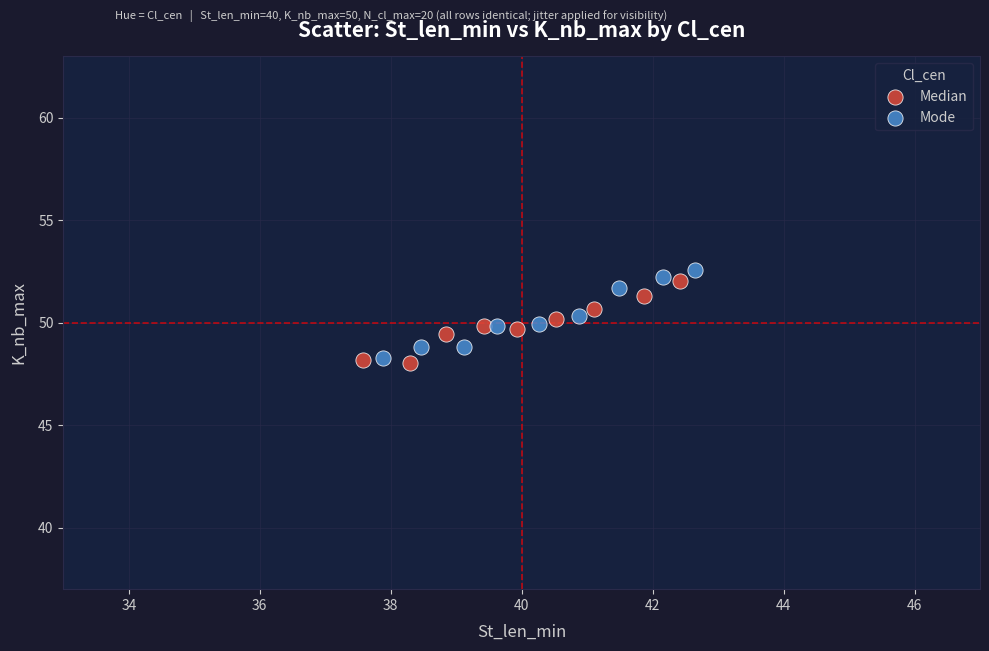

What are all the series names shown in the legend?

Median, Mode